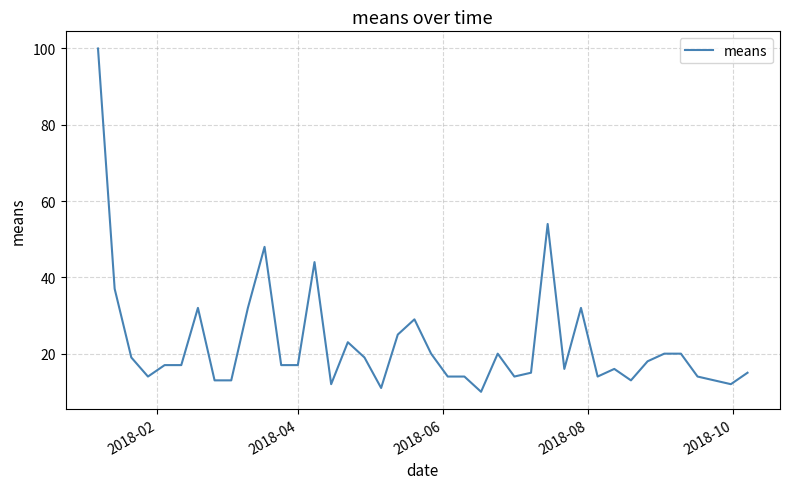

How many lines are shown in the chart?

1